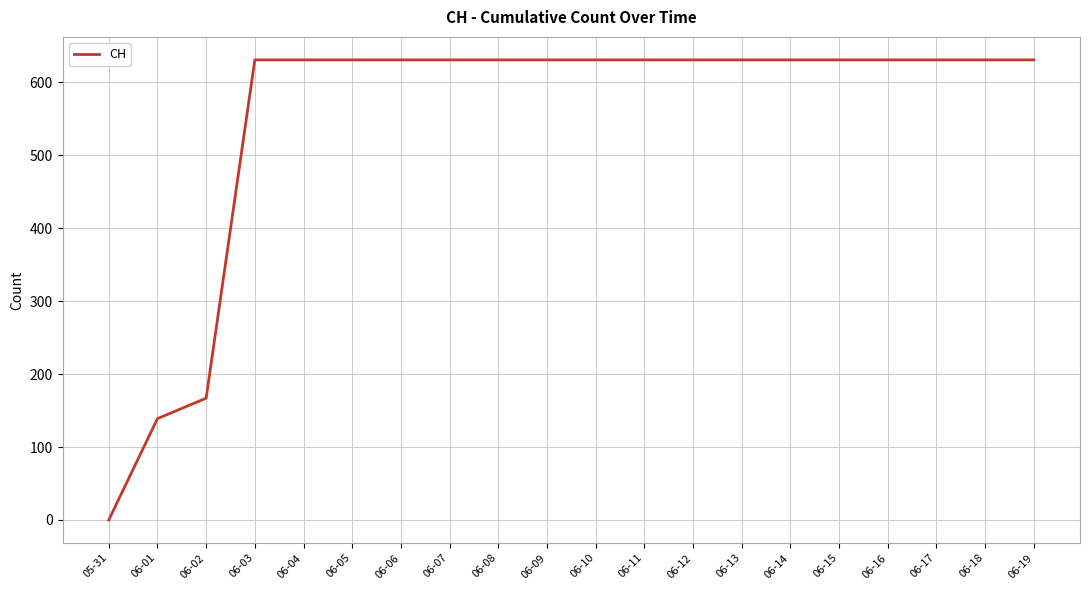

The chart shows a value of 332 at 06-12. True or false?

False